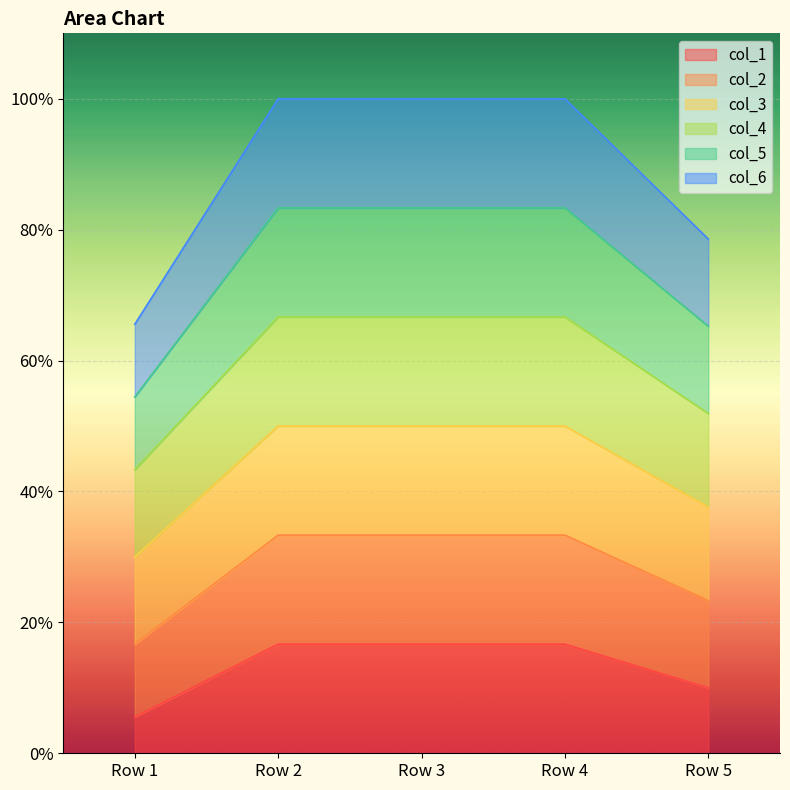

Is the value of col_2 at Row 1 greater than the value of col_6 at Row 2?

No